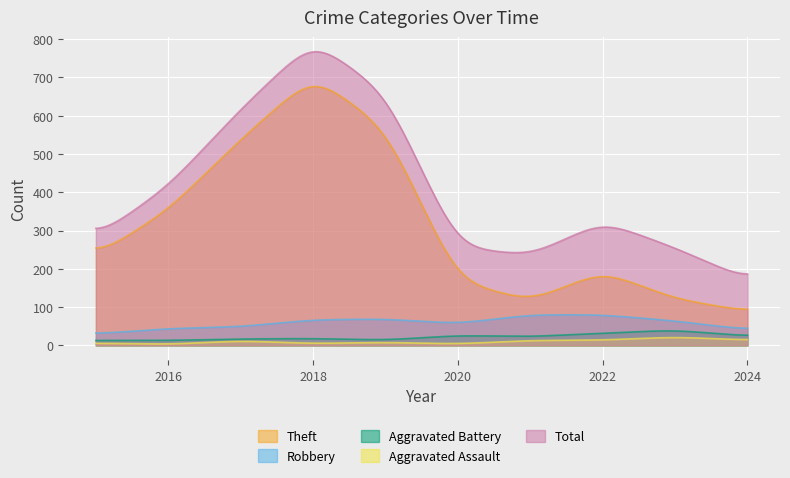

In Aggravated Assault, how many points are lower than both neighbors (excluding endpoints)?

3